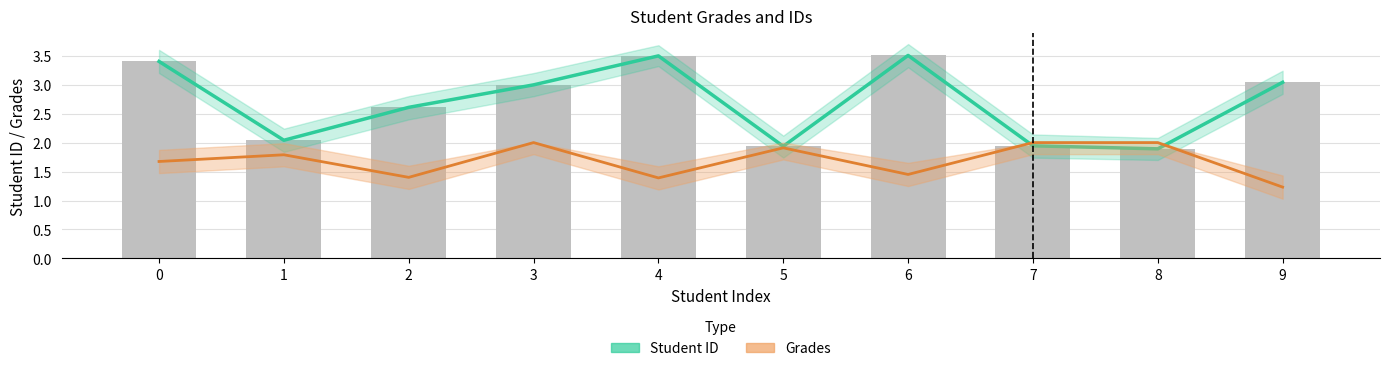

Which category has the highest value in the Student ID series?

6